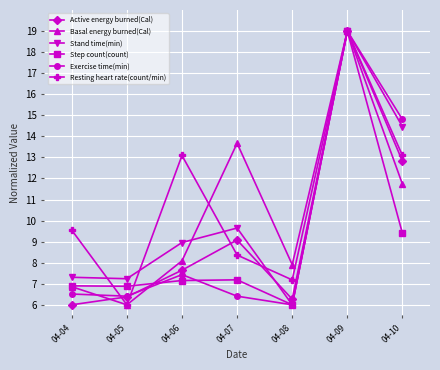

What is the spread (max minus min) of values at 04-06?

5.9